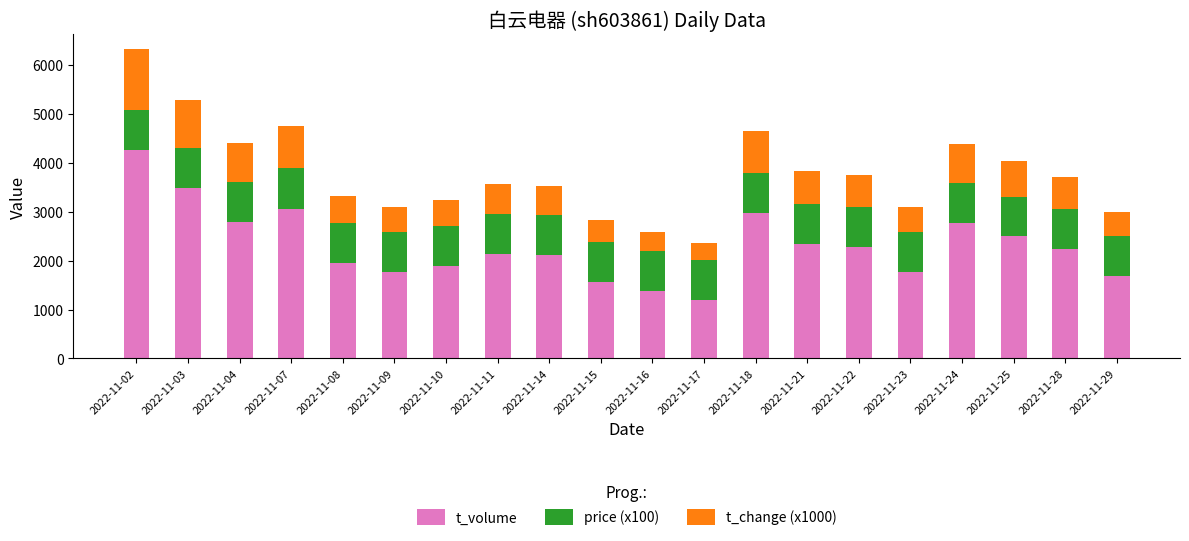

At which category is the sum across all series the highest?

2022-11-02